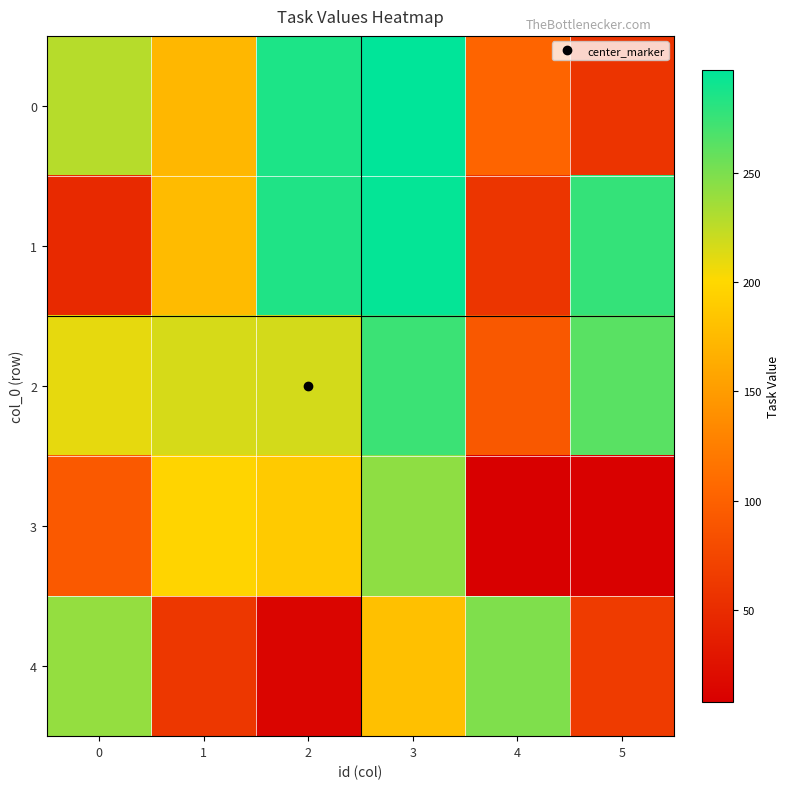

What is the spread (max minus min) of values at 0?

194